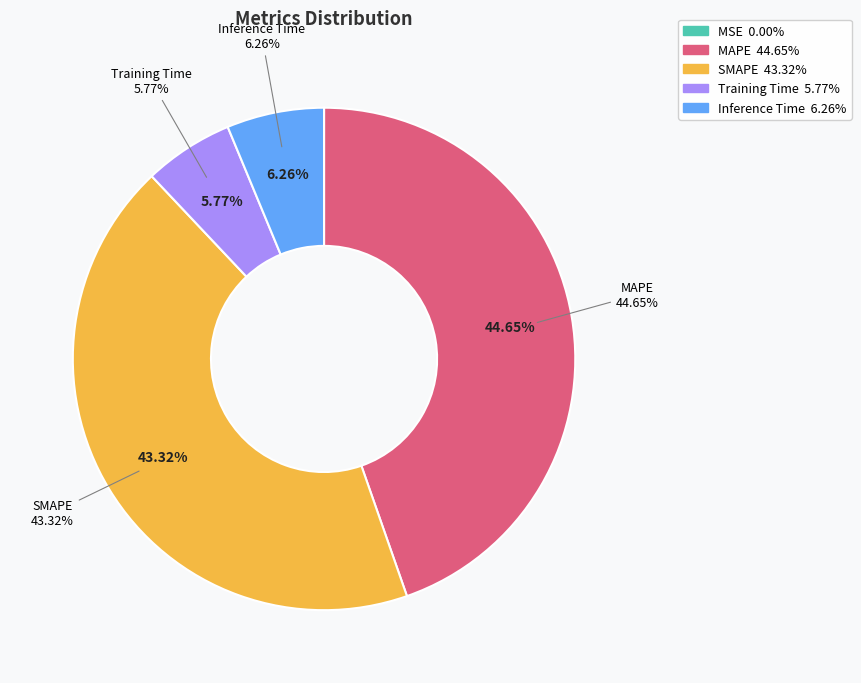

What percentage do SMAPE and Training Time together represent?

49.1%